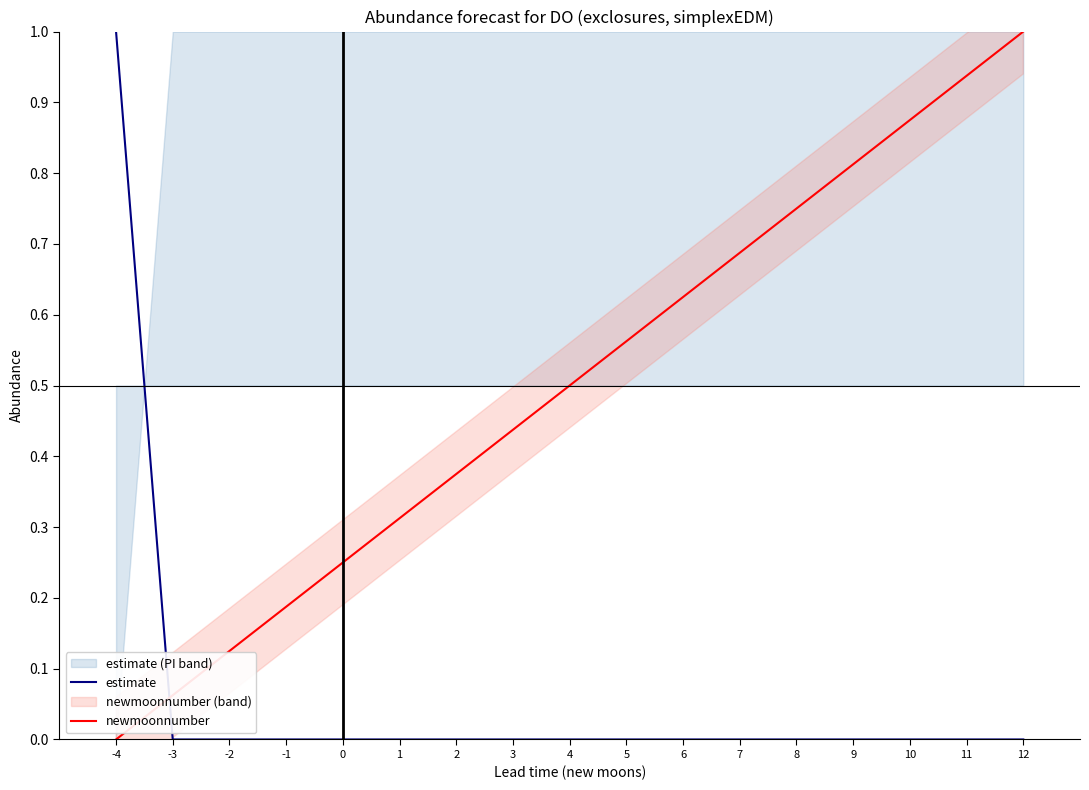

Does the chart have visible grid lines?

No